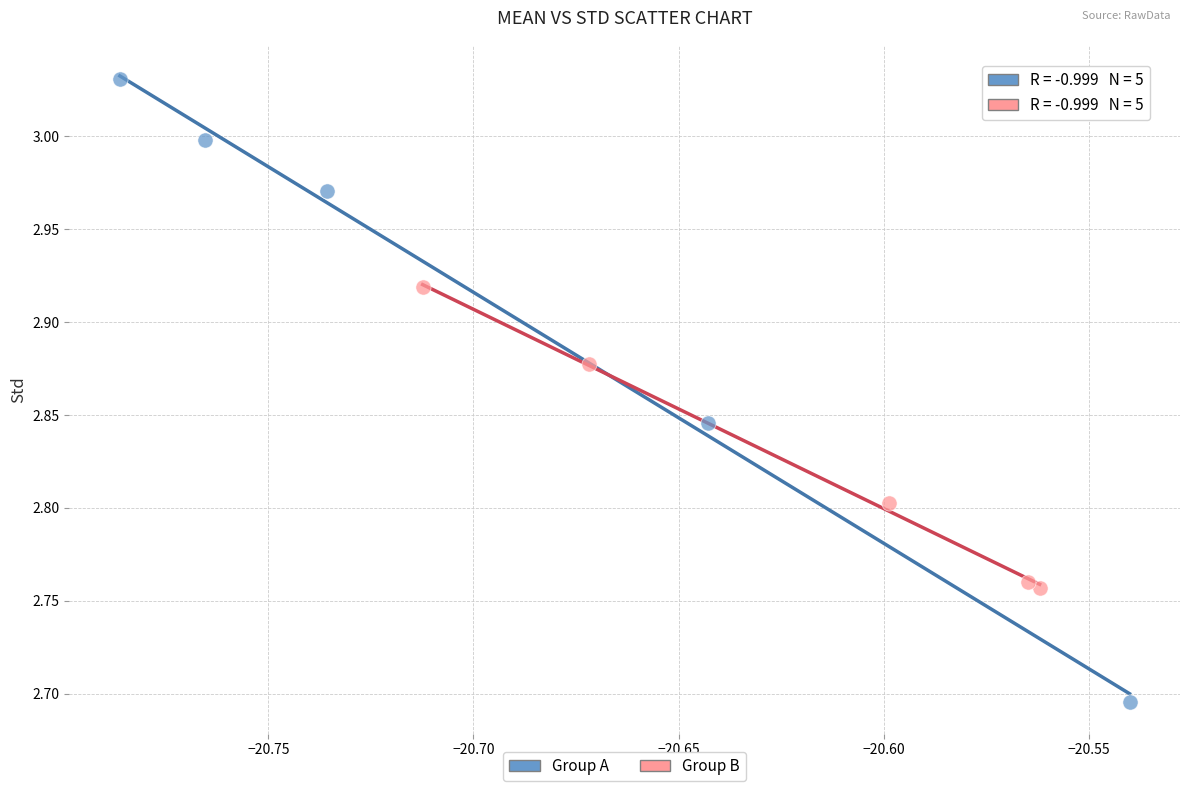

Which series reaches the maximum Y coordinate?

Group A